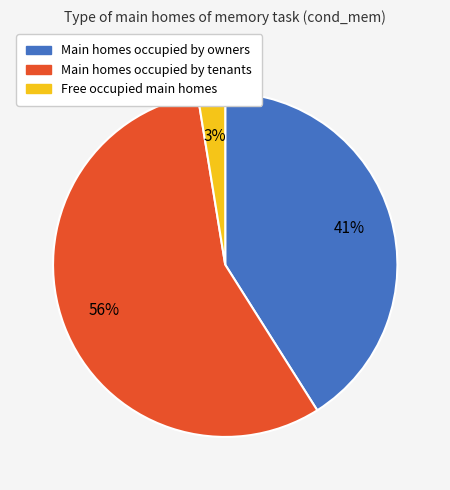

Does any single category account for the majority?

Yes